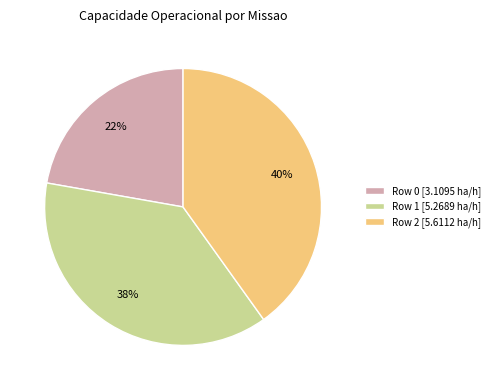

Which category has the smallest portion of the pie?

Row 0